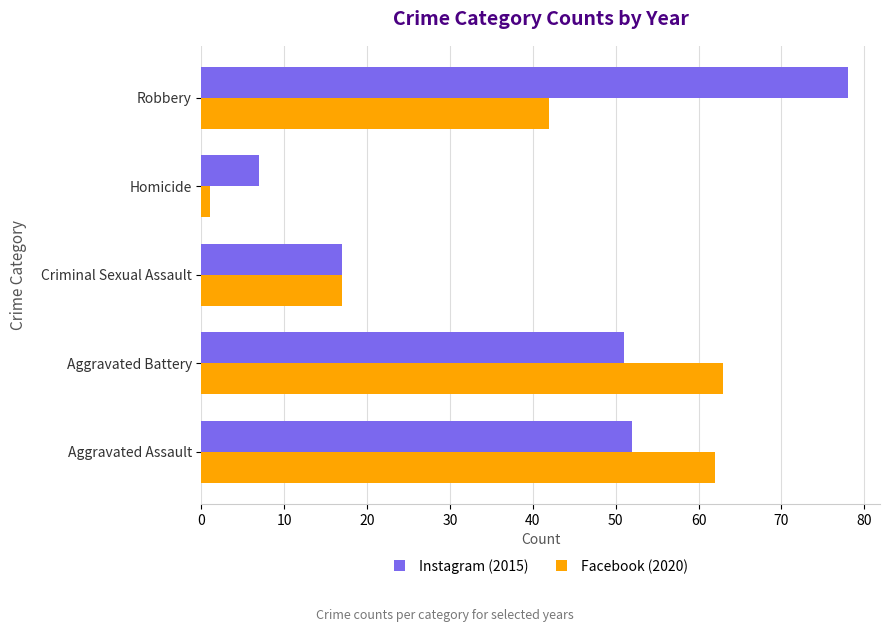

What is the highest value of the Instagram (2015) series?

78